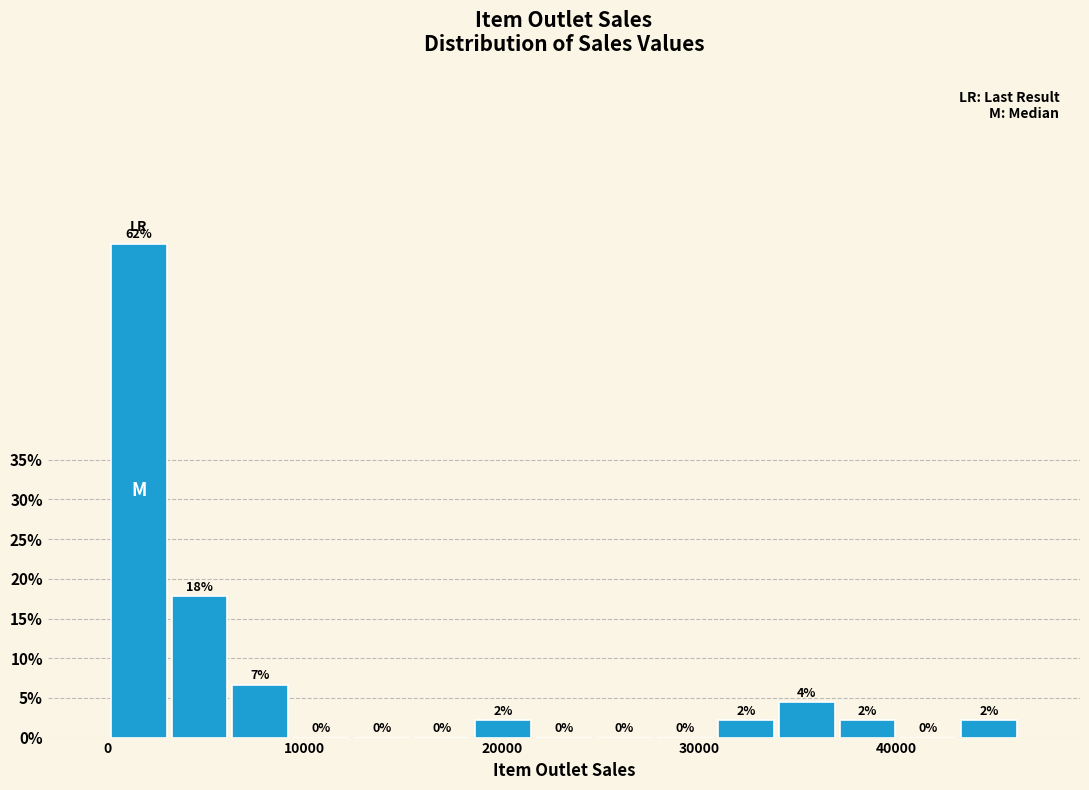

Read against the x-axis, roughly where is the centre of the tallest bar?

2000